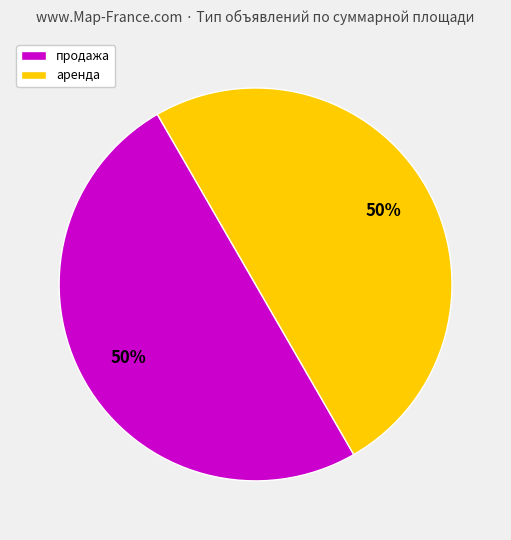

To the nearest percent, what percentage of the pie is продажа?

50%